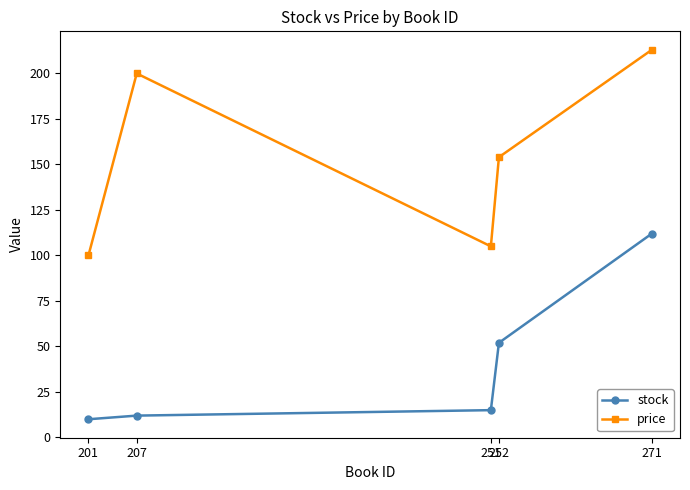

True or false: stock and price cross at least once.

False